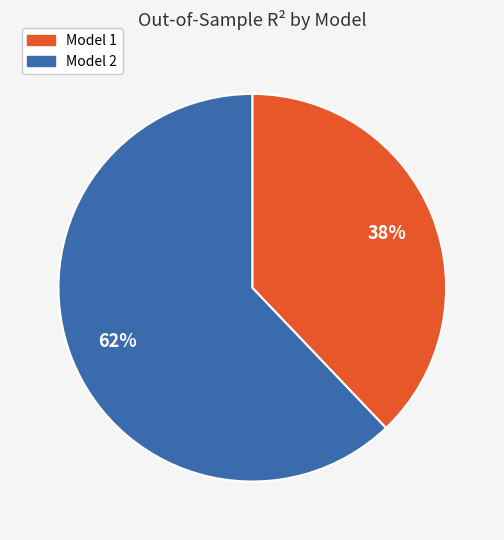

To the nearest percent, what is the difference between the largest and smallest slice percentages?

24%